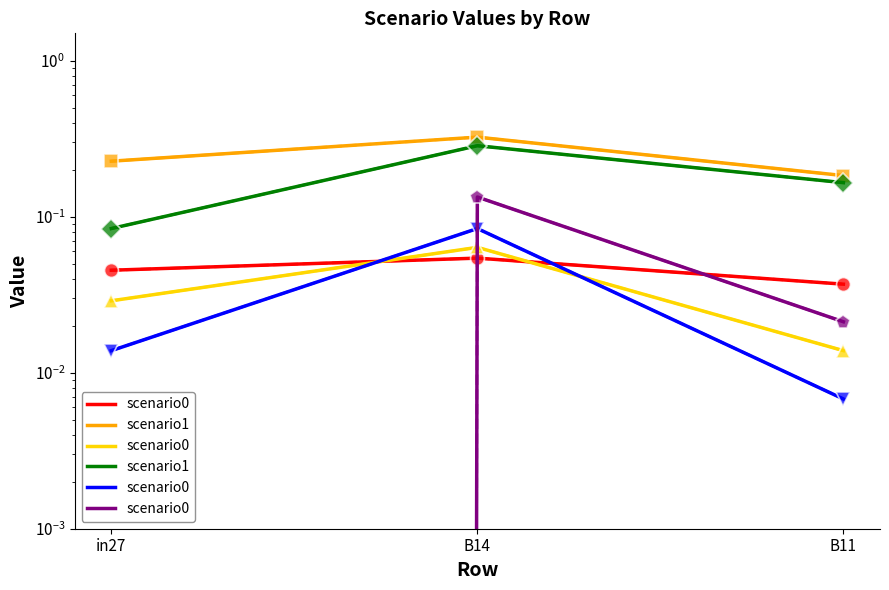

At how many categories does at least one series exceed 0?

3